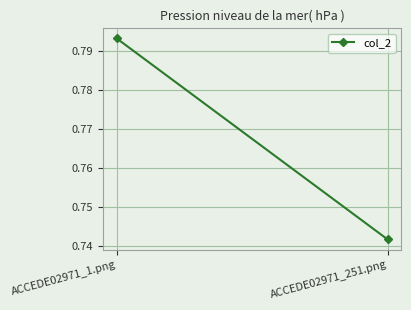

Reading left to right, extract all data points from this chart.

0.8	0.7